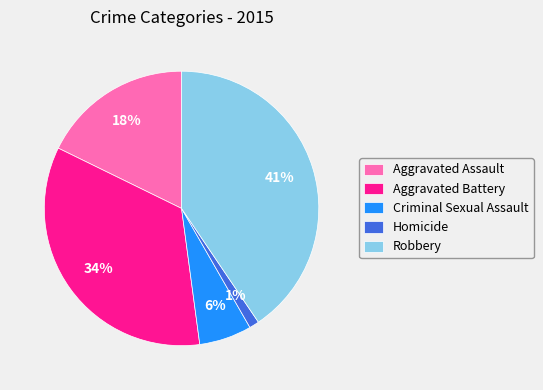

To the nearest percent, what percentage of the pie is Homicide?

1%